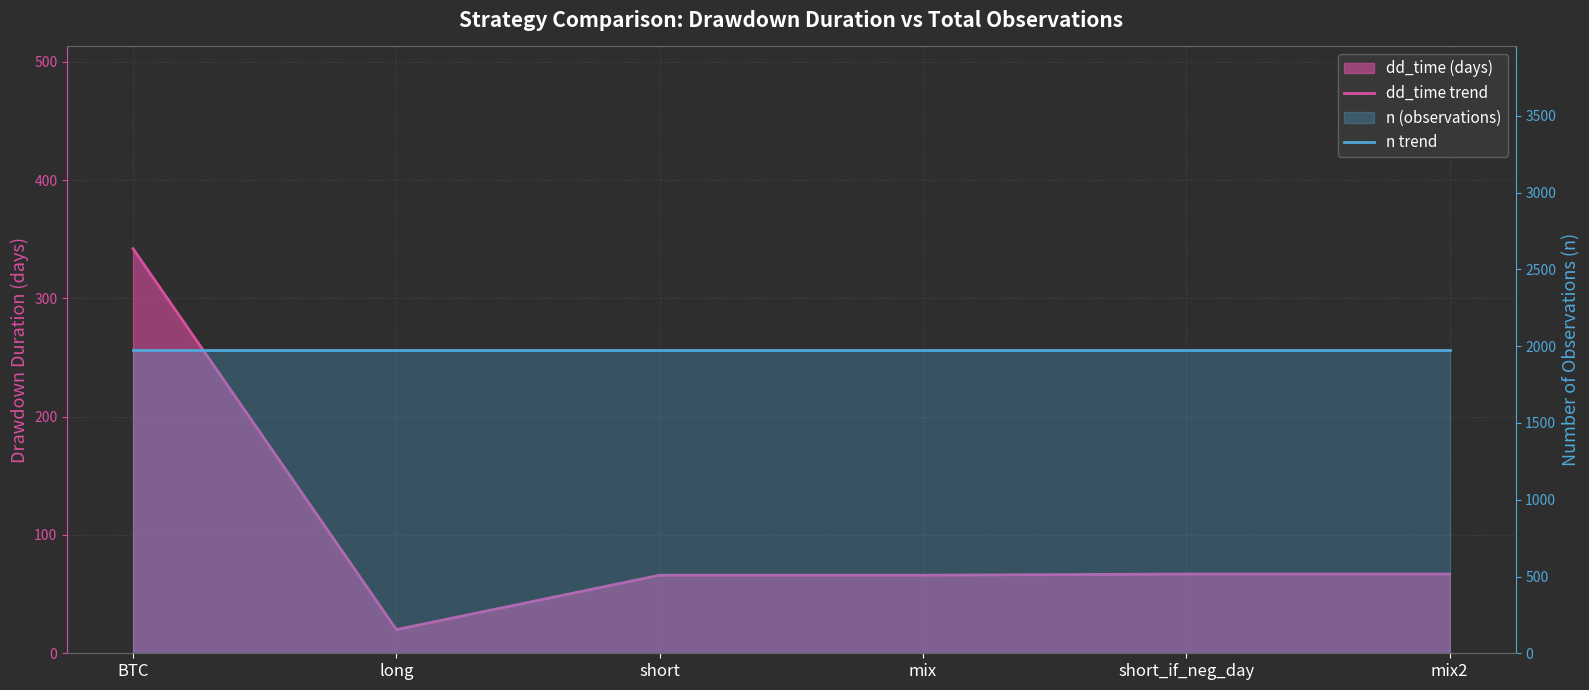

Reading right to left, what are all the values shown in this chart?

dd_time trend: mix2=67	short_if_neg_day=67	mix=66	short=66	long=20	BTC=342
n trend: mix2=1976	short_if_neg_day=1976	mix=1976	short=1976	long=1976	BTC=1976